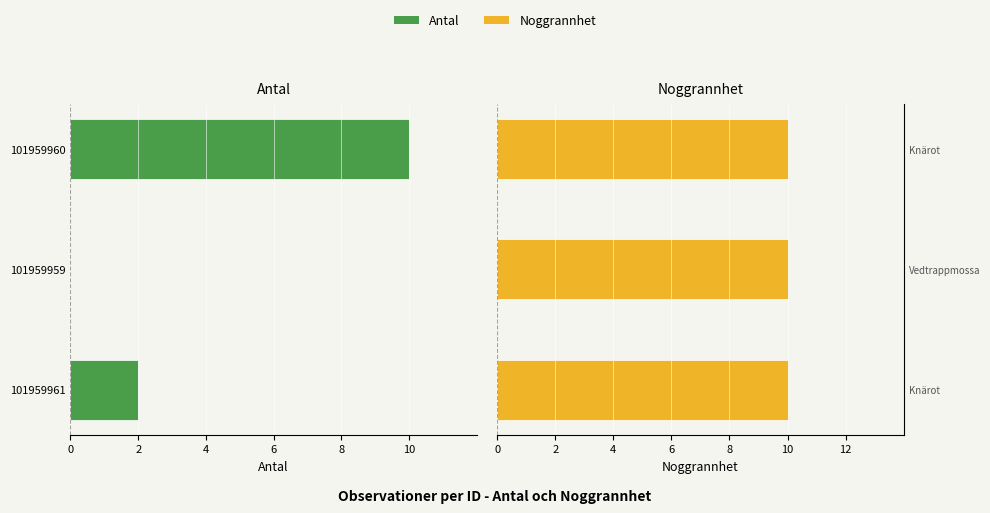

Which series has the largest total across all categories?

Noggrannhet